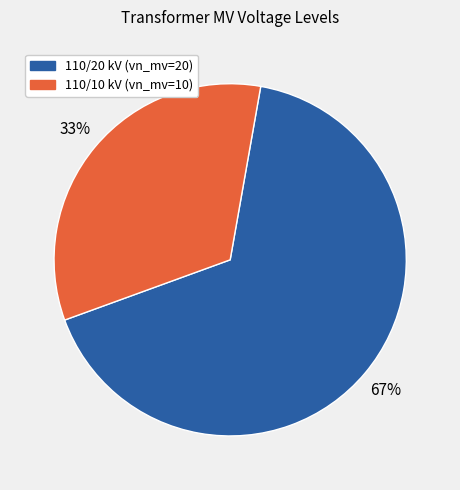

Is there any slice that represents more than half of the pie?

Yes